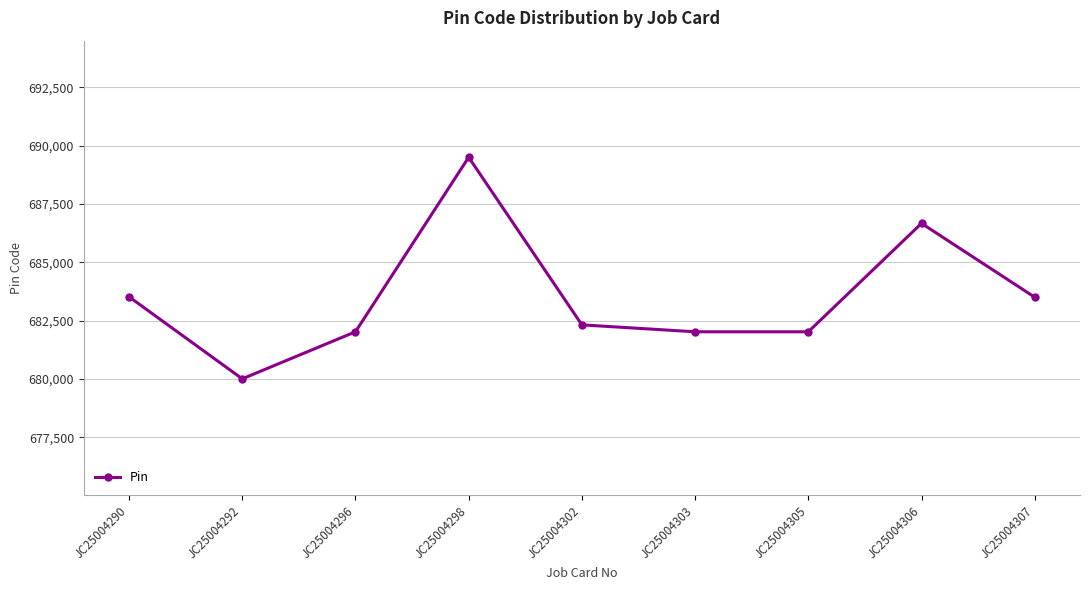

At which category does the data reach its first local valley?

JC25004292